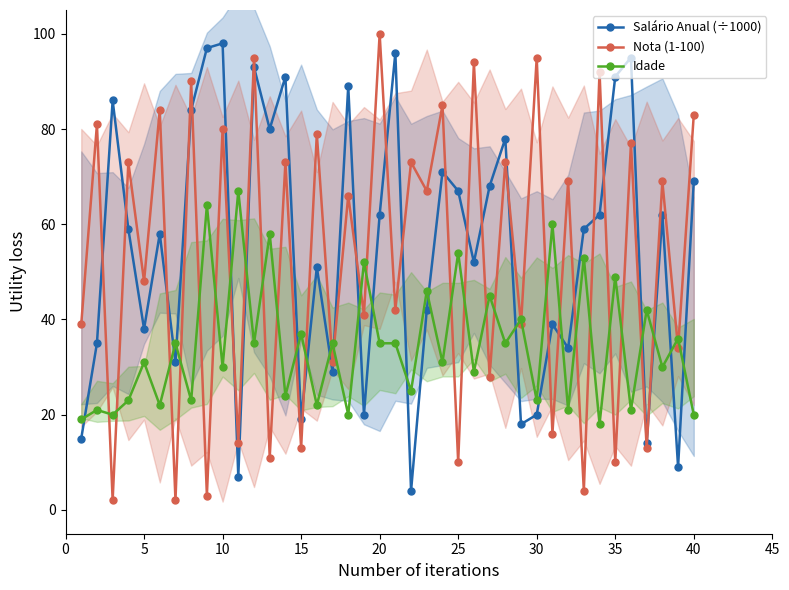

Where is the first local minimum for Salário Anual (÷1000)?

5